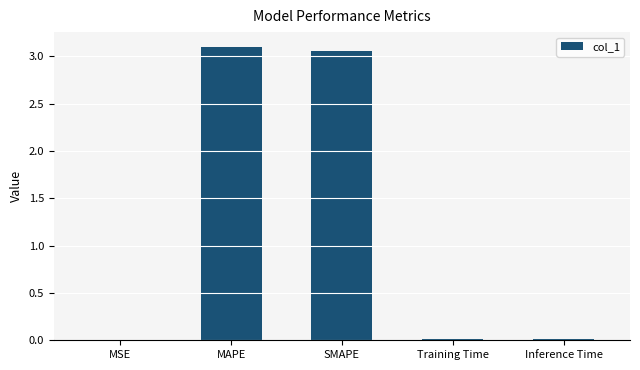

What is the sum of all values?

6.2